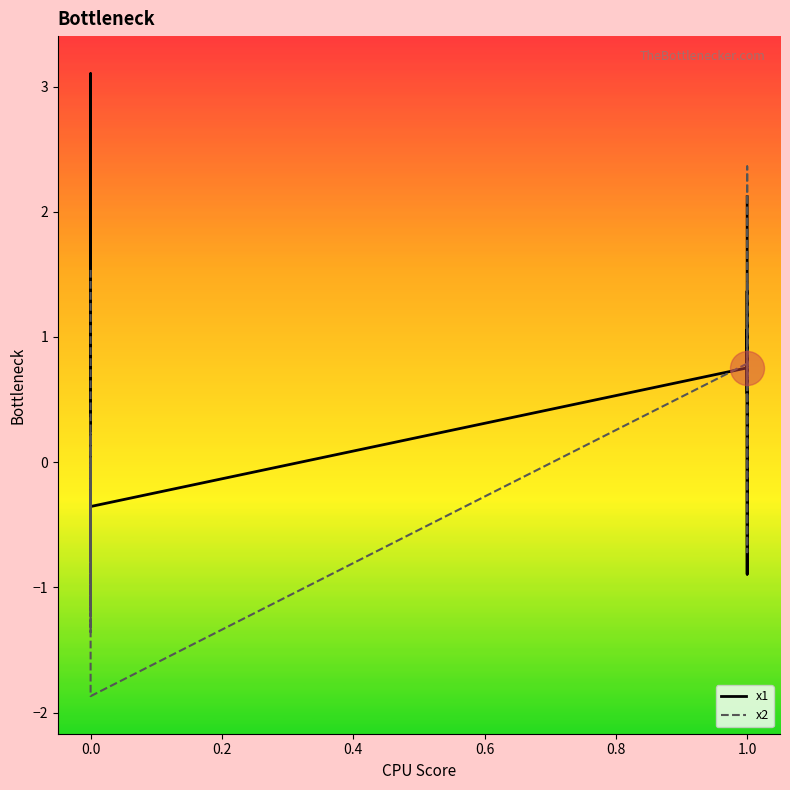

At how many categories does at least one series exceed -1?

20